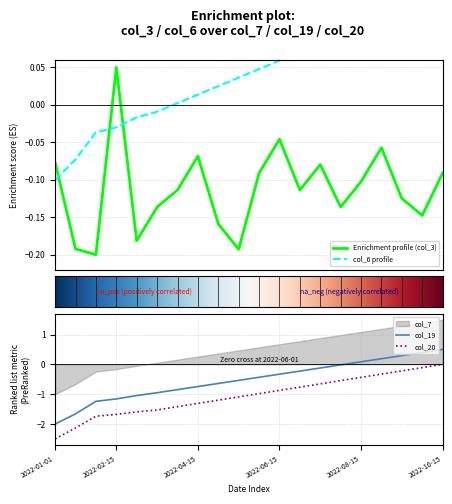

After their last crossing, which series has the higher values: col_7 or col_6?

col_7